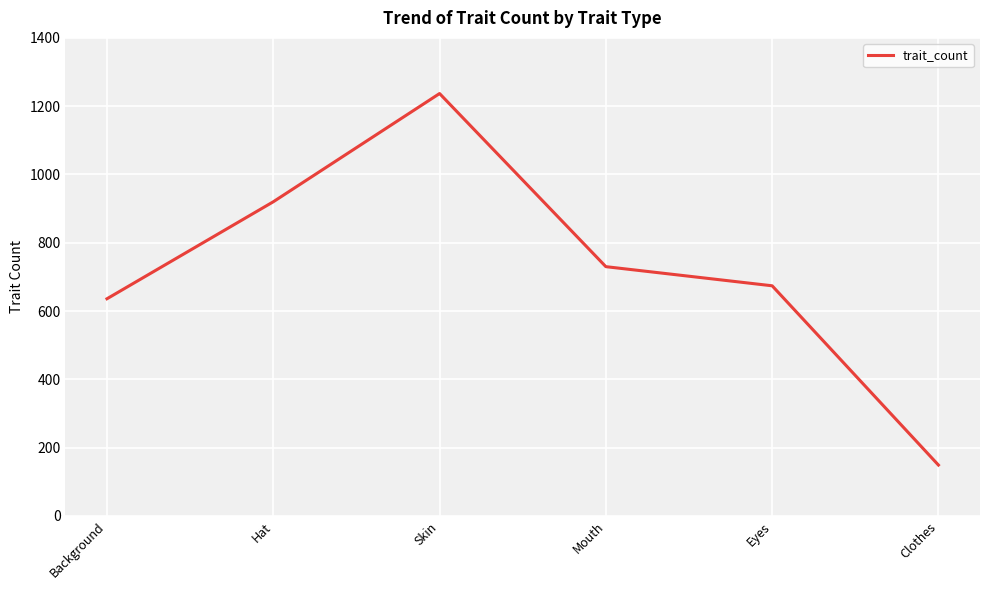

What is the average value?

724